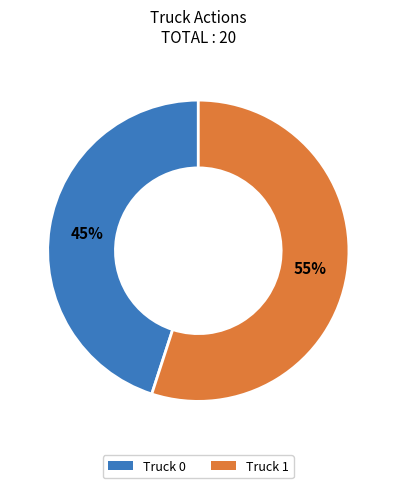

What is the smallest slice in the pie chart?

Truck 0